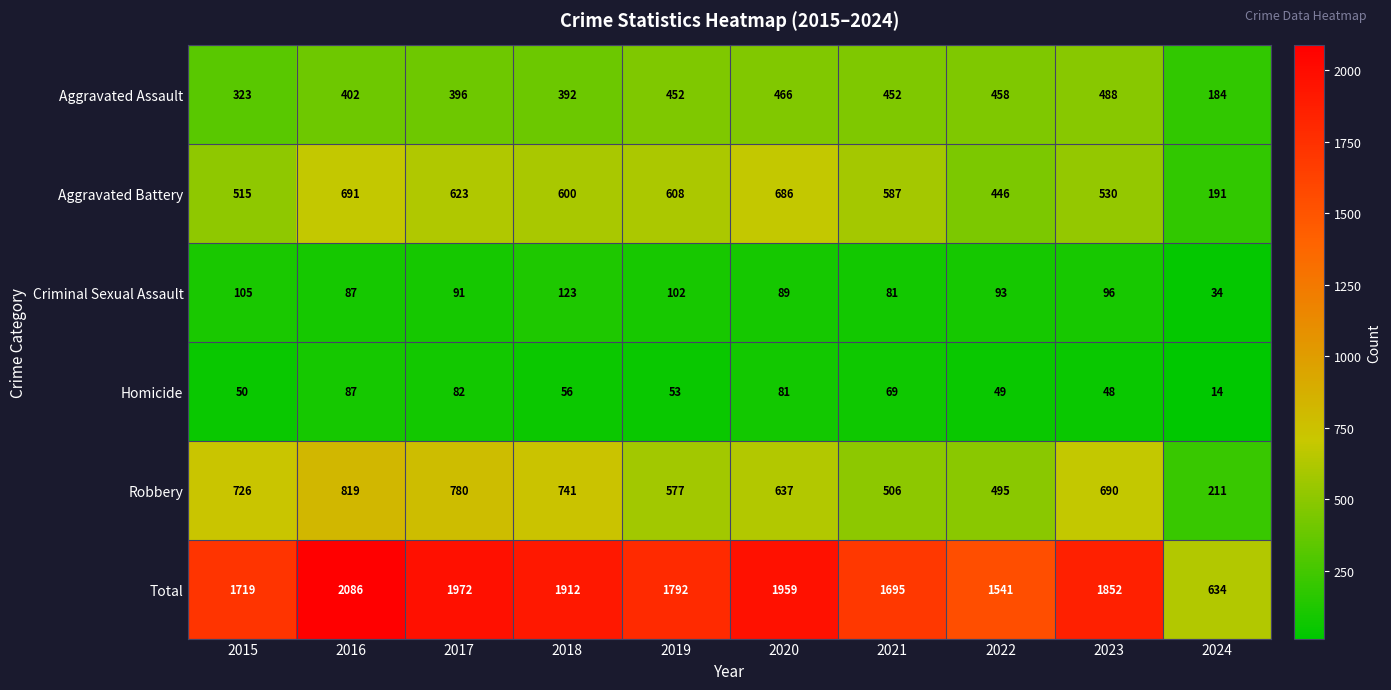

True or false: Homicide has a value of 11 at 2015.

False